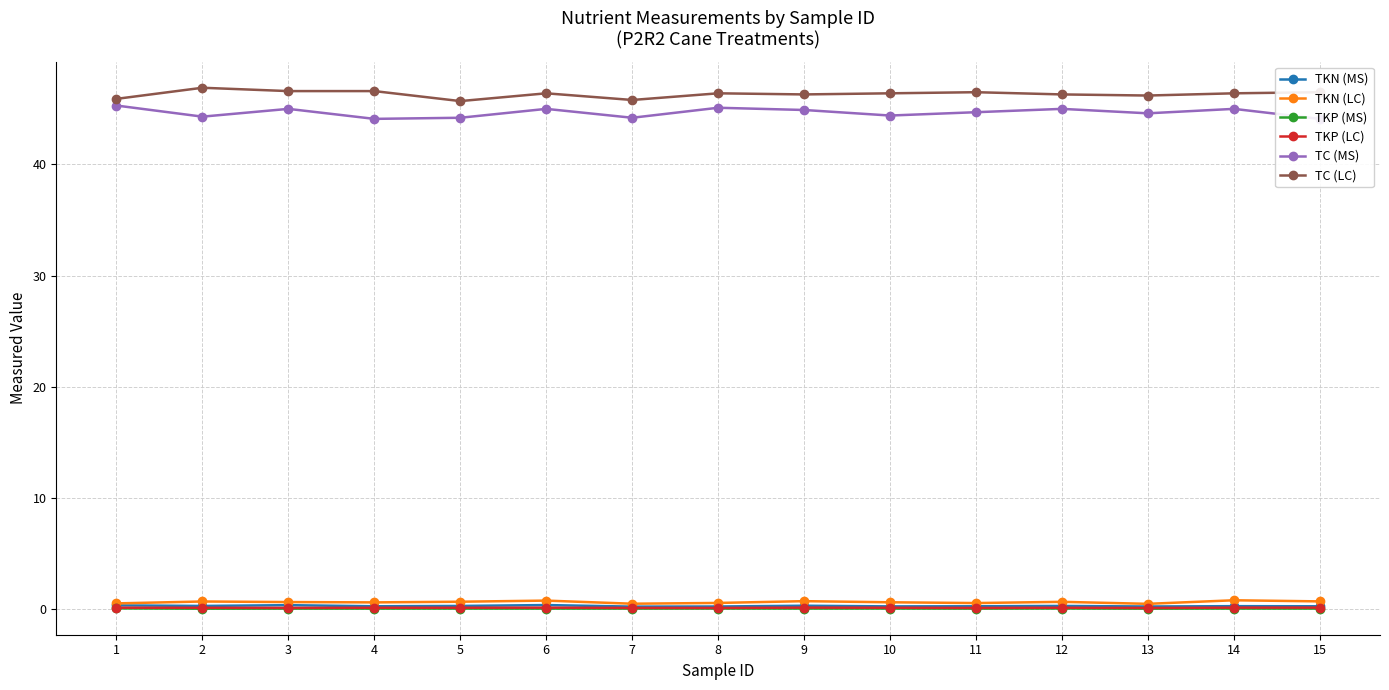

How many interior local peaks does the TC (MS) series have?

5